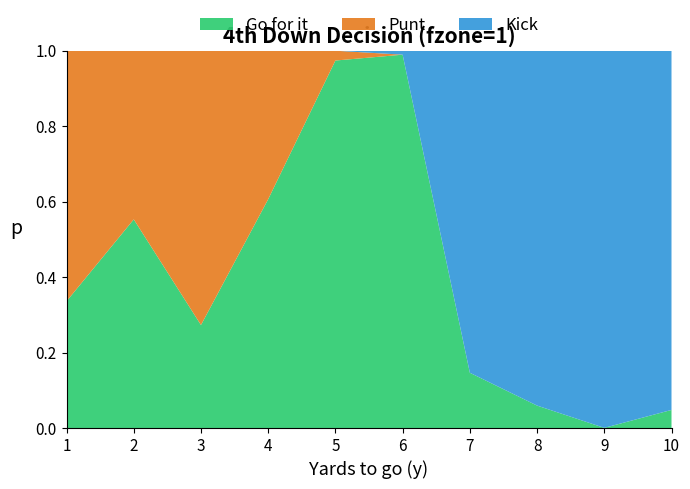

Which category has the lowest value in the Go for it series?

9